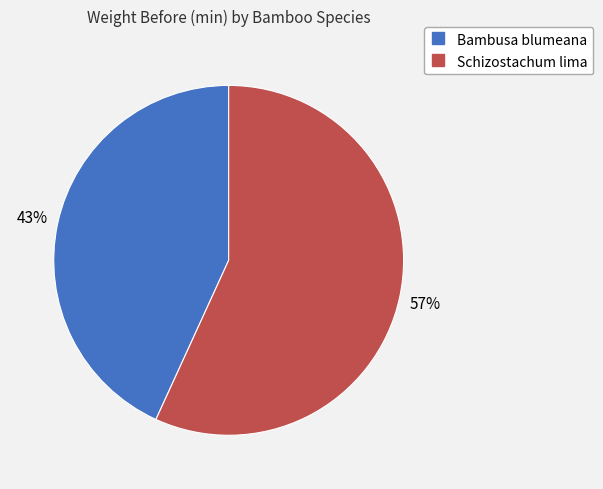

How many slices are in this pie chart?

2